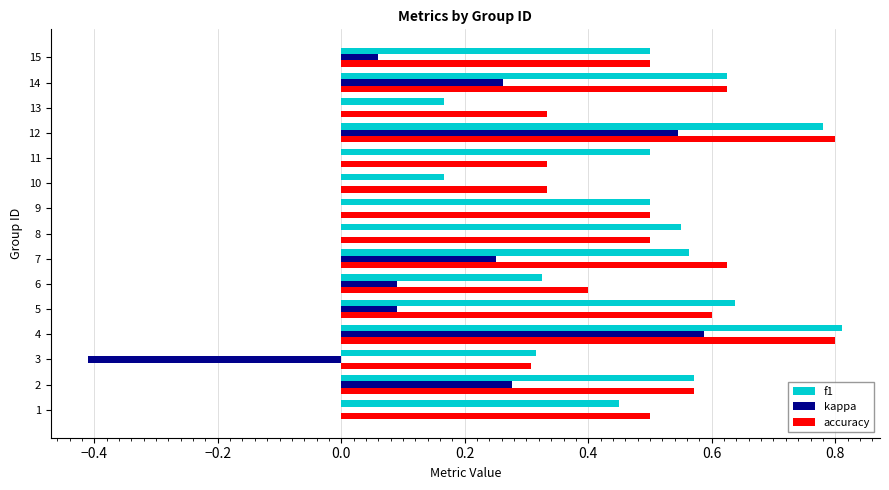

The value of accuracy at 8 is 0.8. True or false?

False